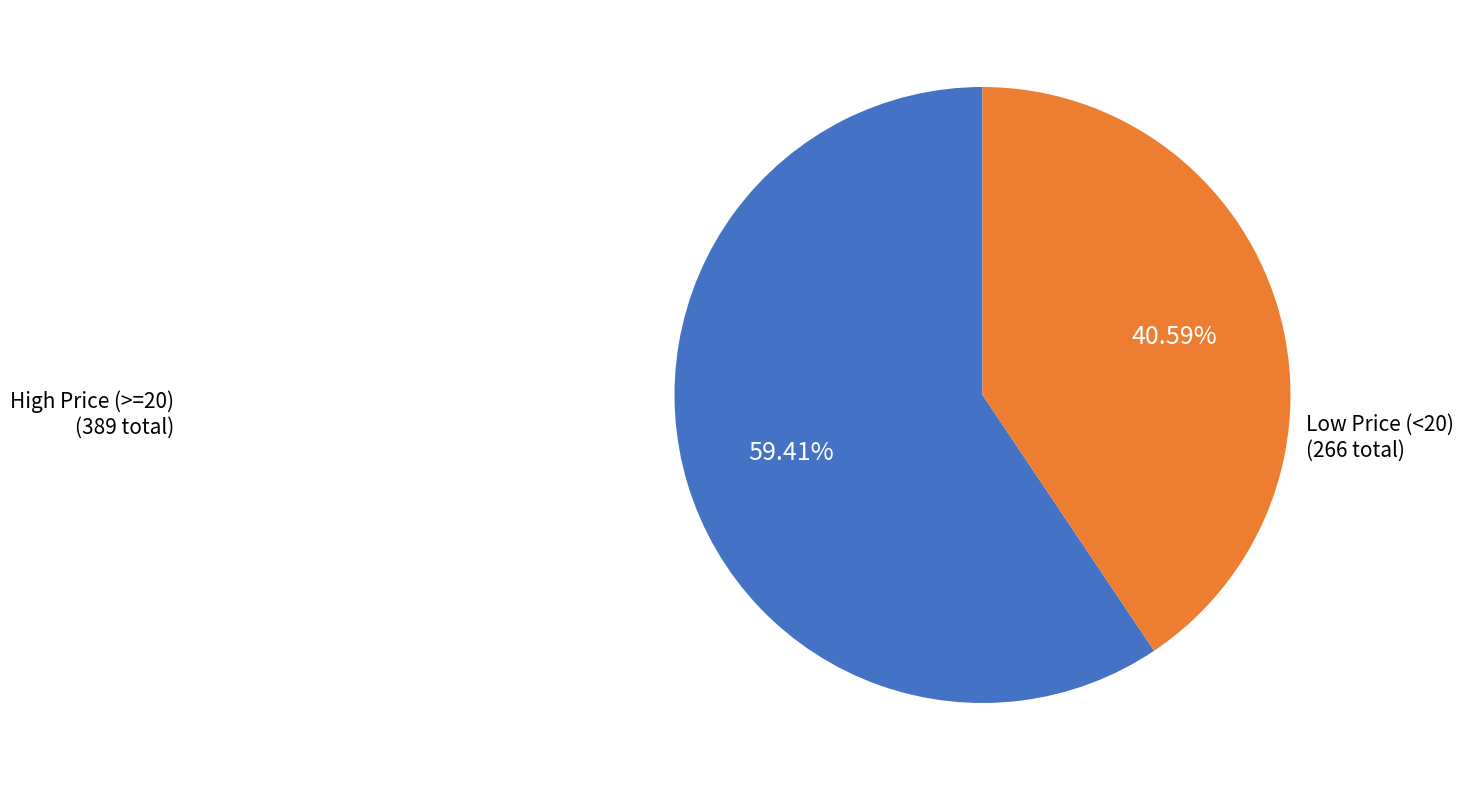

Is there a majority slice in this chart?

Yes